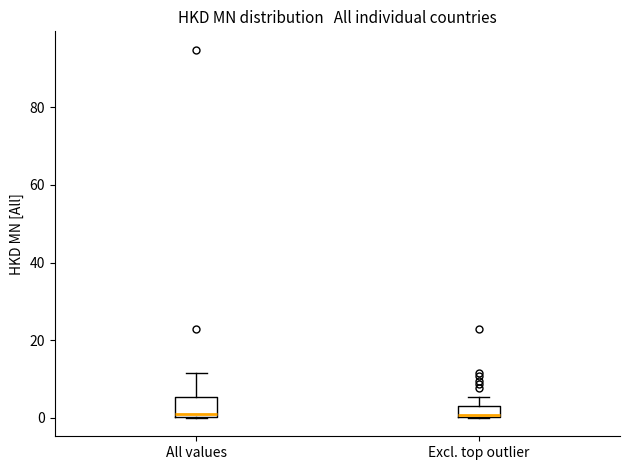

Where does the median line of the box for All values sit on the y-axis? The values are not printed on the chart, so give them approximately, as read against the axis.

2